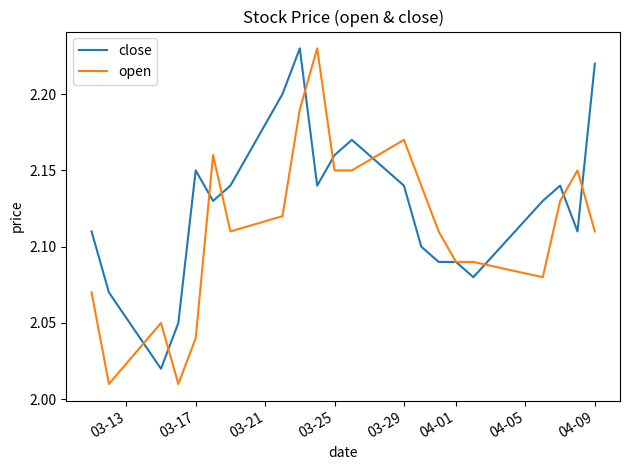

List the series in order of their overall mean, highest first.

close, open